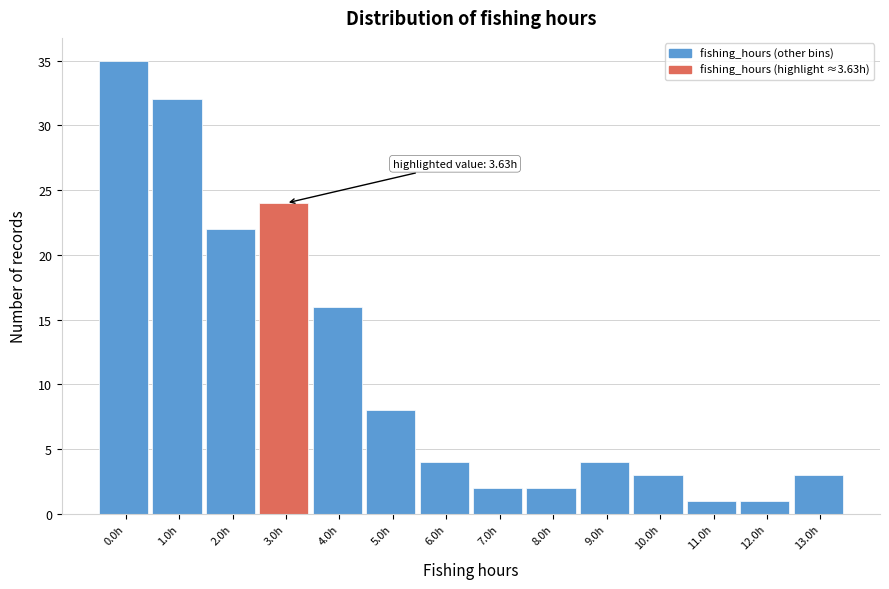

Reading left to right, what are all the values shown in this chart?

35	32	22	24	16	8	4	2	2	4	3	1	1	3